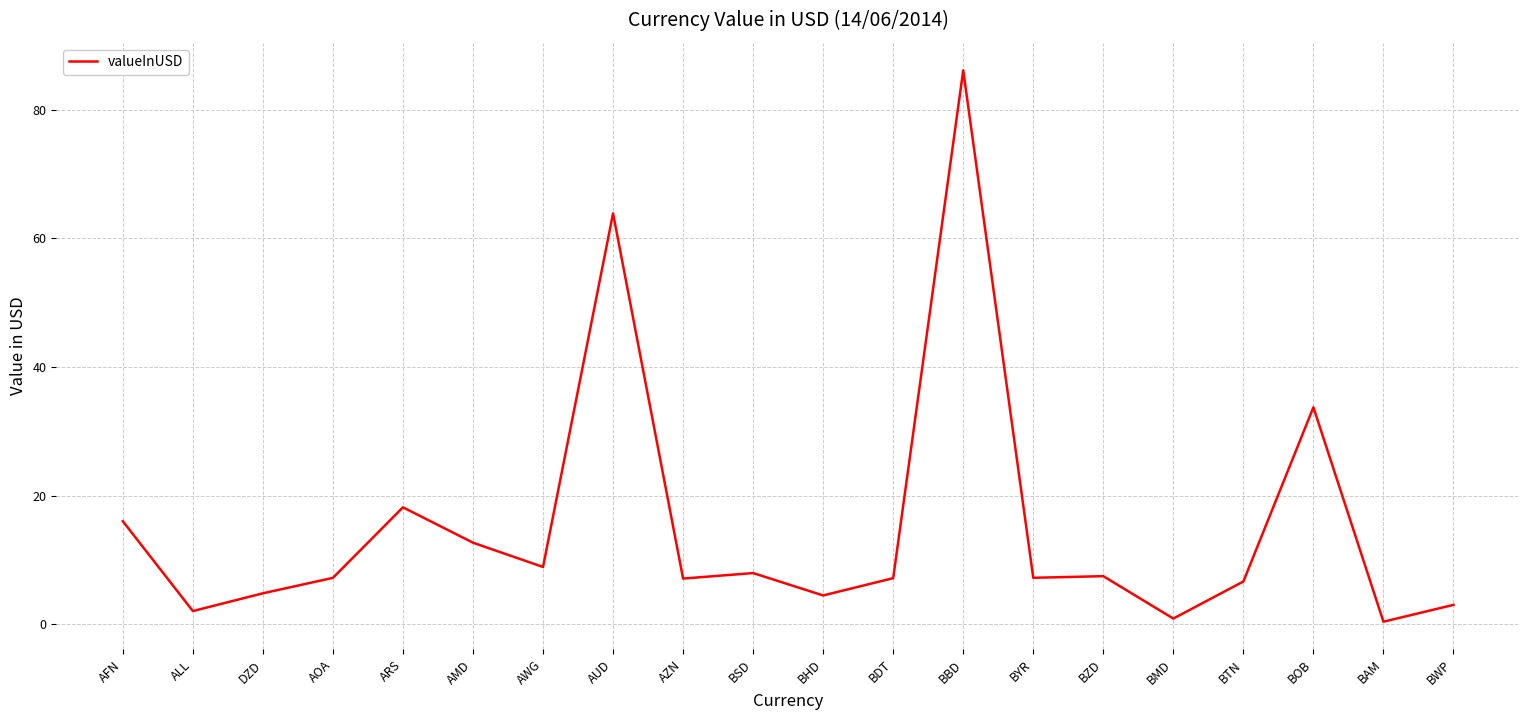

What is the sum of all values?

305.5